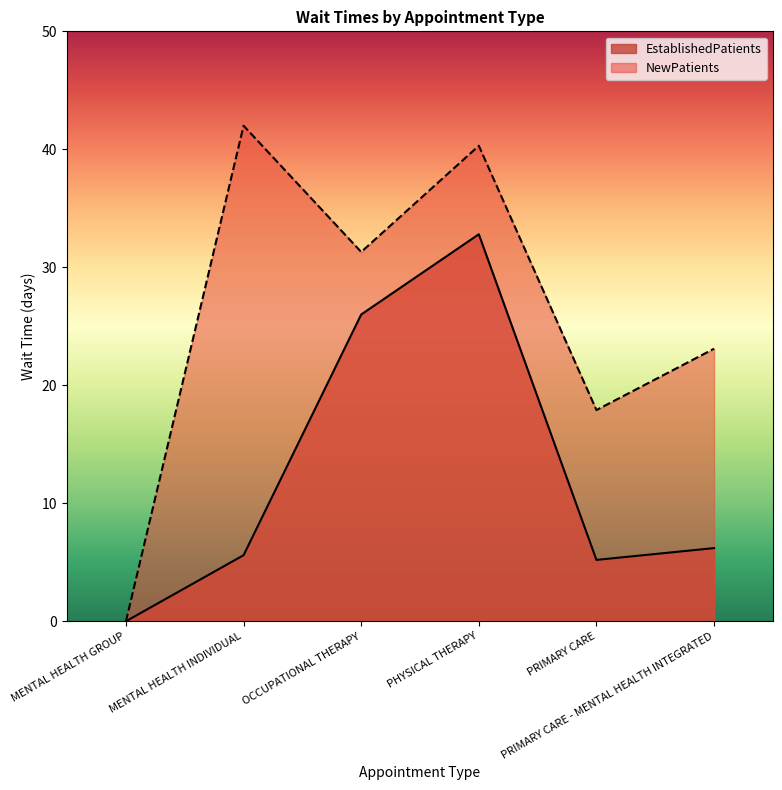

What is the value of the EstablishedPatients point at the 6th from the left?

6.2